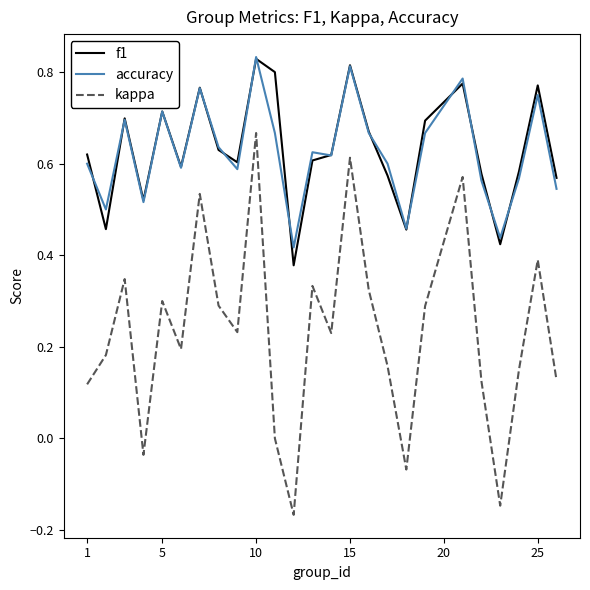

True or false: f1 and kappa cross at least once.

False